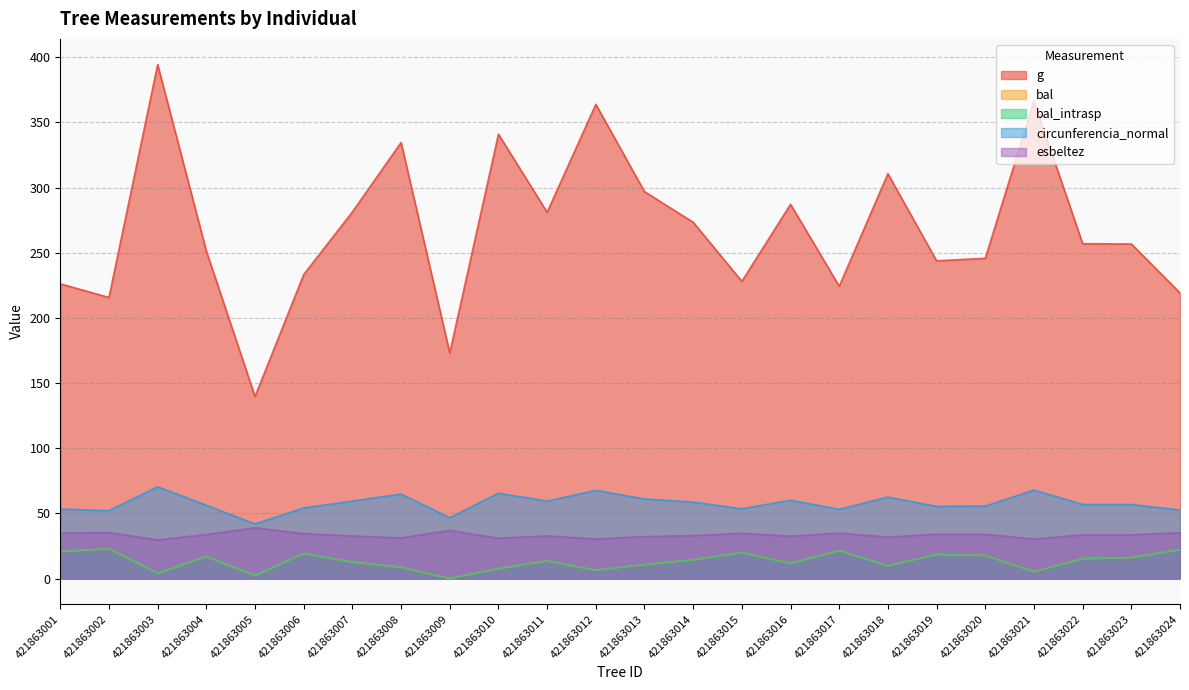

Rank the series by their maximum value, from highest to lowest.

g, circunferencia_normal, esbeltez, bal, bal_intrasp